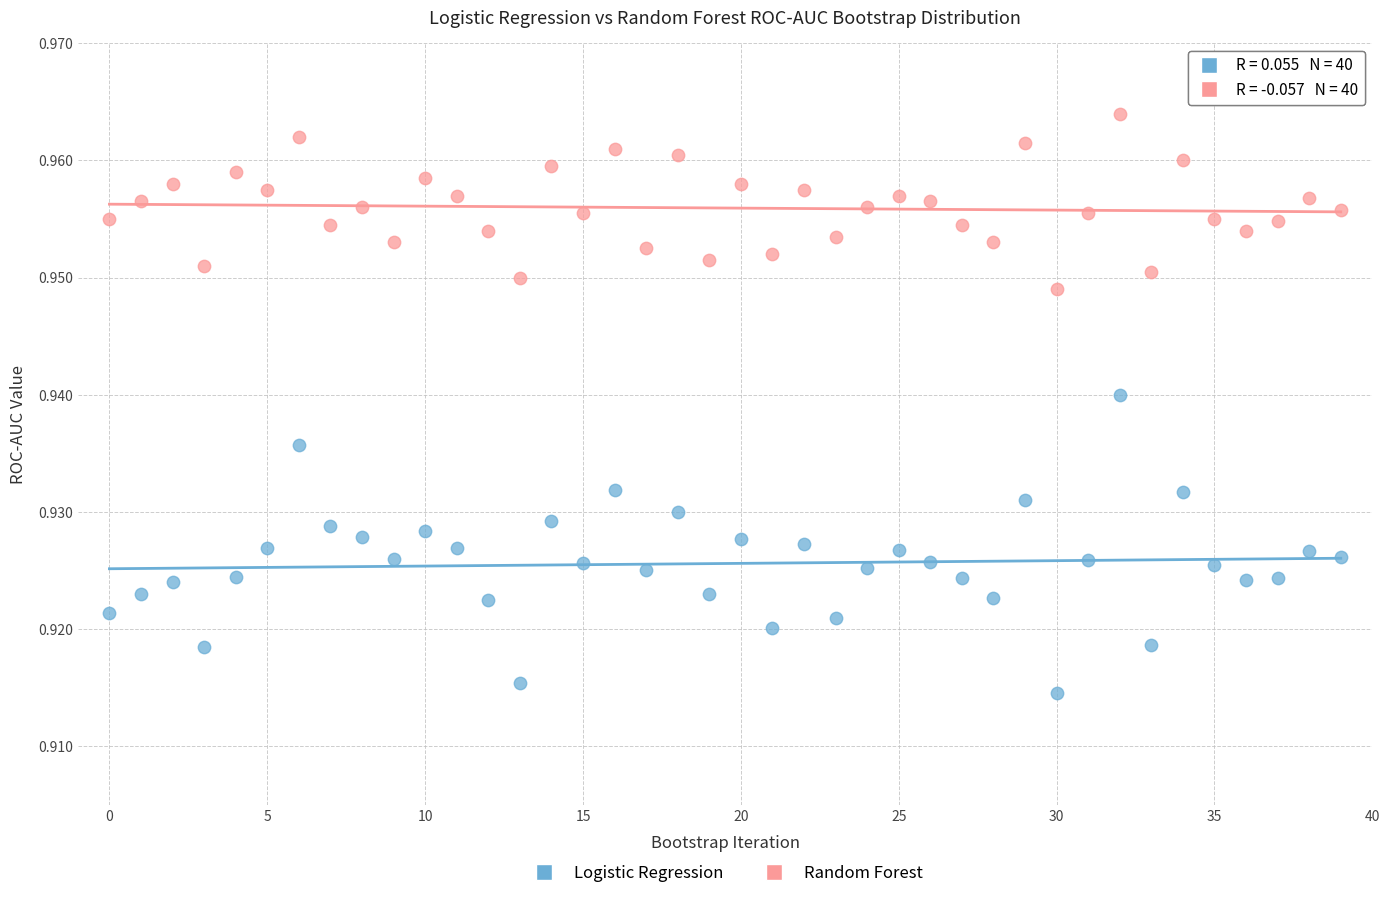

Which series reaches the minimum Y coordinate?

Logistic Regression